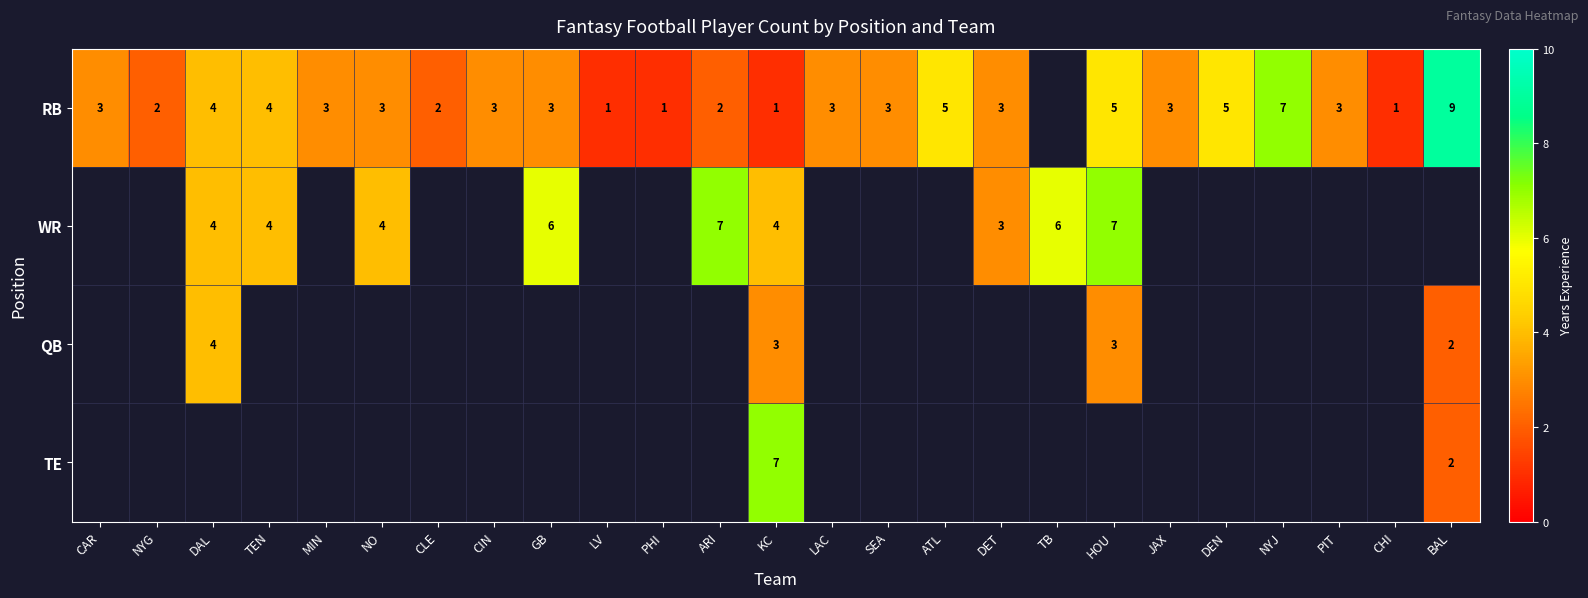

The value of RB at DEN is 5. True or false?

True